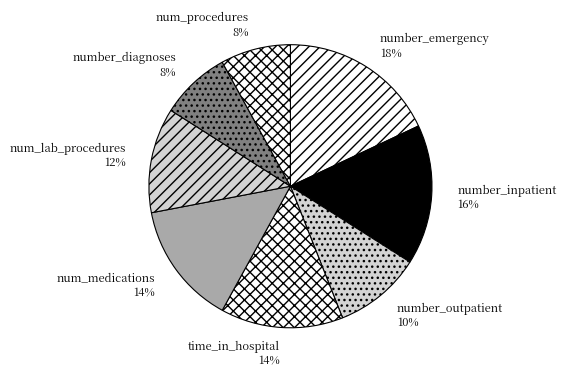

Between number_inpatient and time_in_hospital, which is larger?

number_inpatient